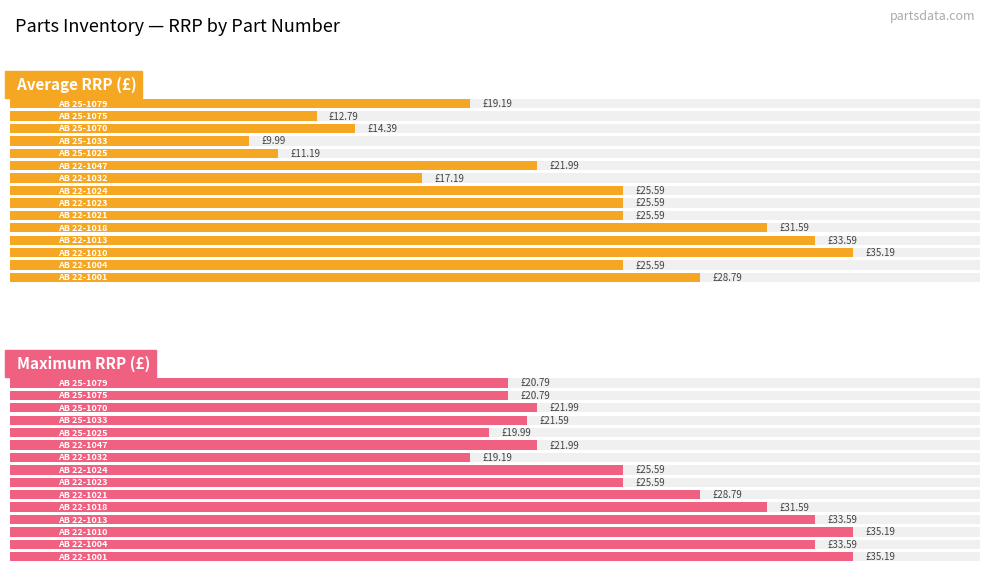

Reading left to right, list all the values displayed in this chart.

Average RRP (£): 0=28.8	1=25.6	2=35.2	3=33.6	4=31.6	5=25.6	6=25.6	7=25.6	8=17.2	9=22.0	10=11.2	11=10.0	12=14.4	13=12.8	14=19.2
Maximum RRP (£): 0=35.2	1=33.6	2=35.2	3=33.6	4=31.6	5=28.8	6=25.6	7=25.6	8=19.2	9=22.0	10=20.0	11=21.6	12=22.0	13=20.8	14=20.8